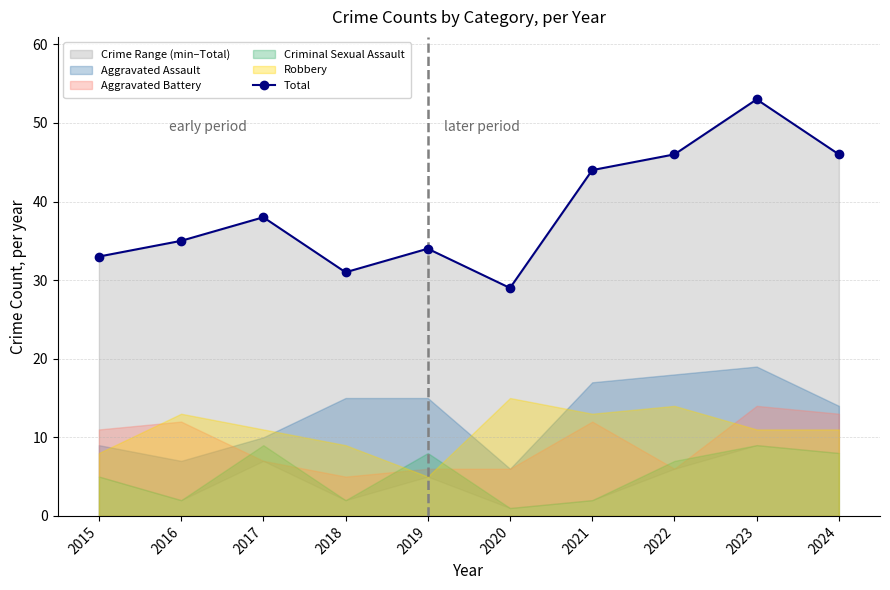

Does the chart have visible grid lines?

Yes